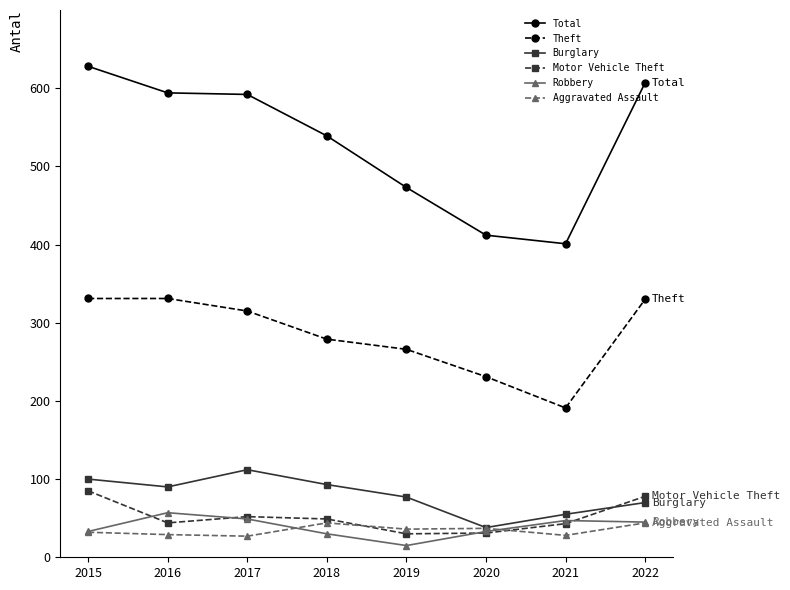

Which series has the largest total across all categories?

Total